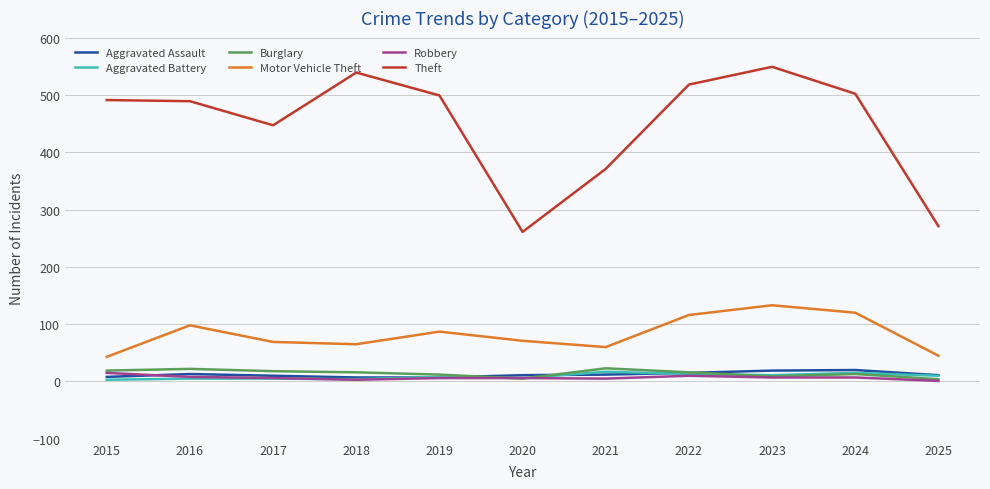

How many distinct data groups are displayed?

6